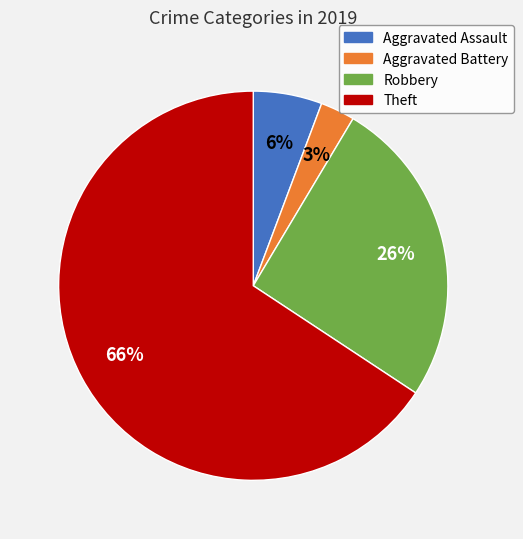

What percentage is the Aggravated Assault slice, to the nearest percent?

6%